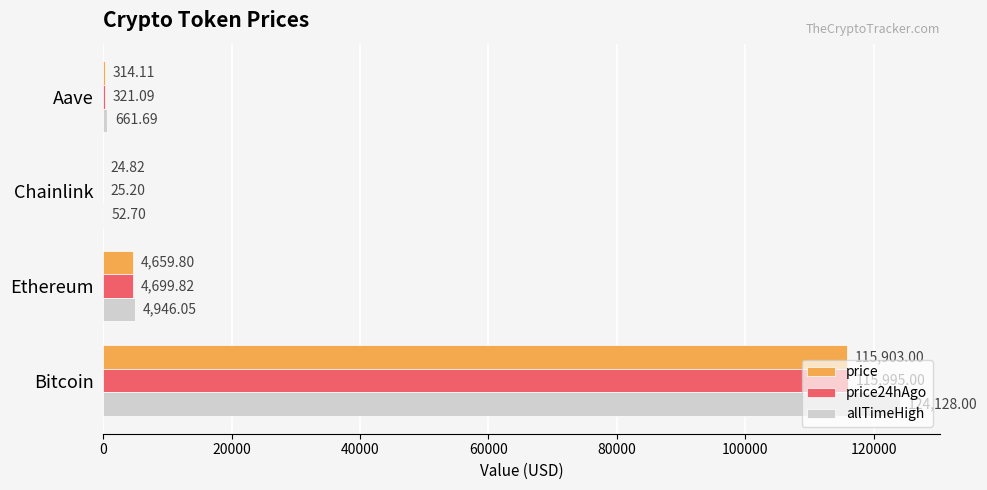

What are all the series names shown in the legend?

price, price24hAgo, allTimeHigh